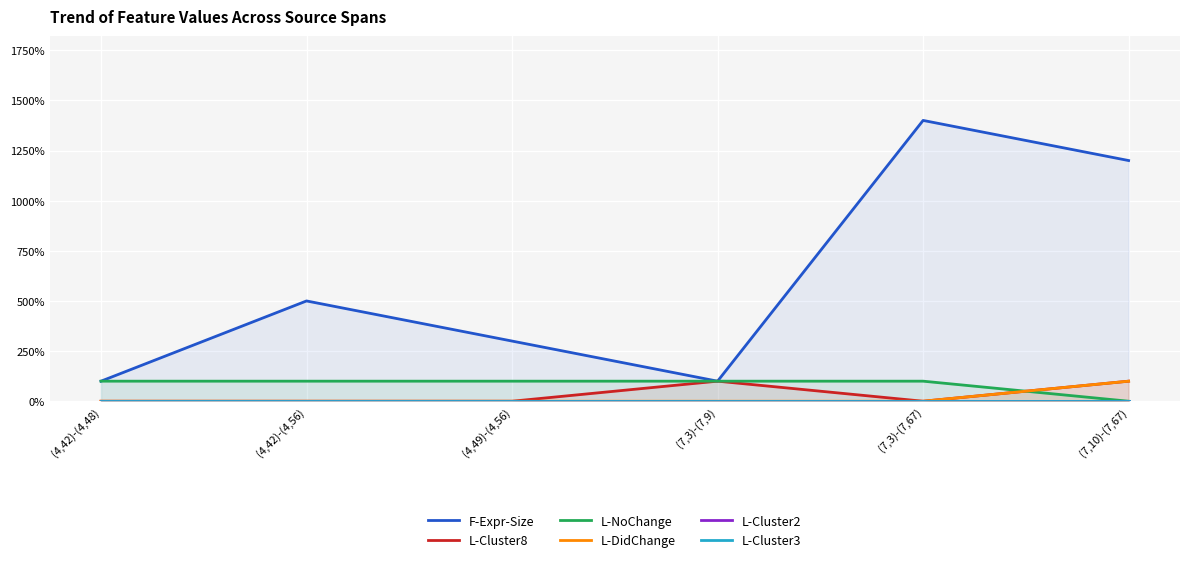

True or false: L-NoChange has a value of 0 at (4,42)-(4,56).

False